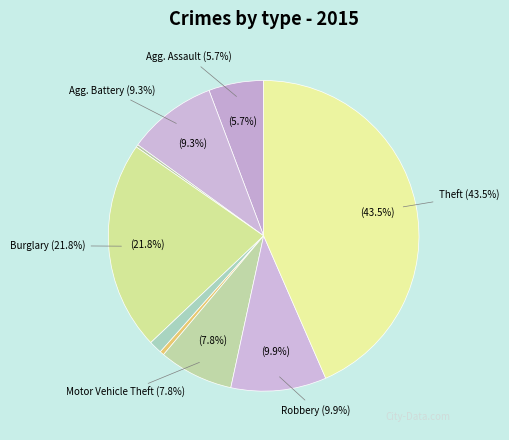

Rank the categories by value from highest to lowest.

Theft, Burglary, Robbery, Aggravated Battery, Motor Vehicle Theft, Aggravated Assault, Criminal Sexual Assault, Homicide, Arson